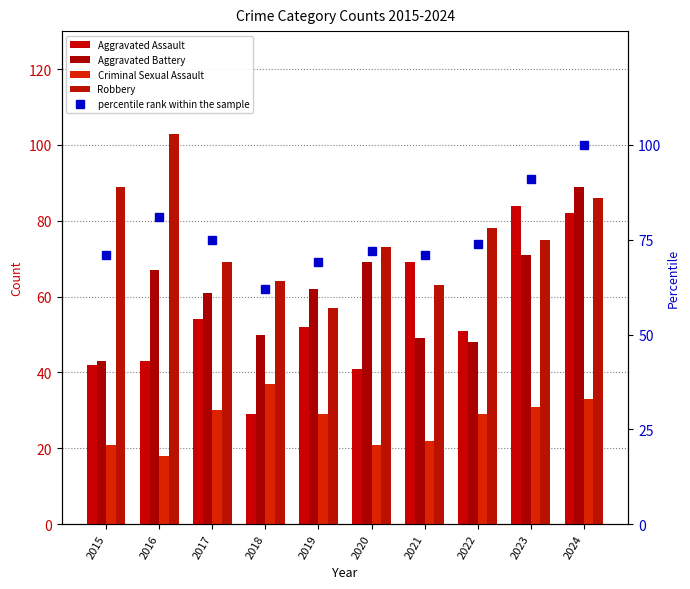

How many groups of bars are there?

10